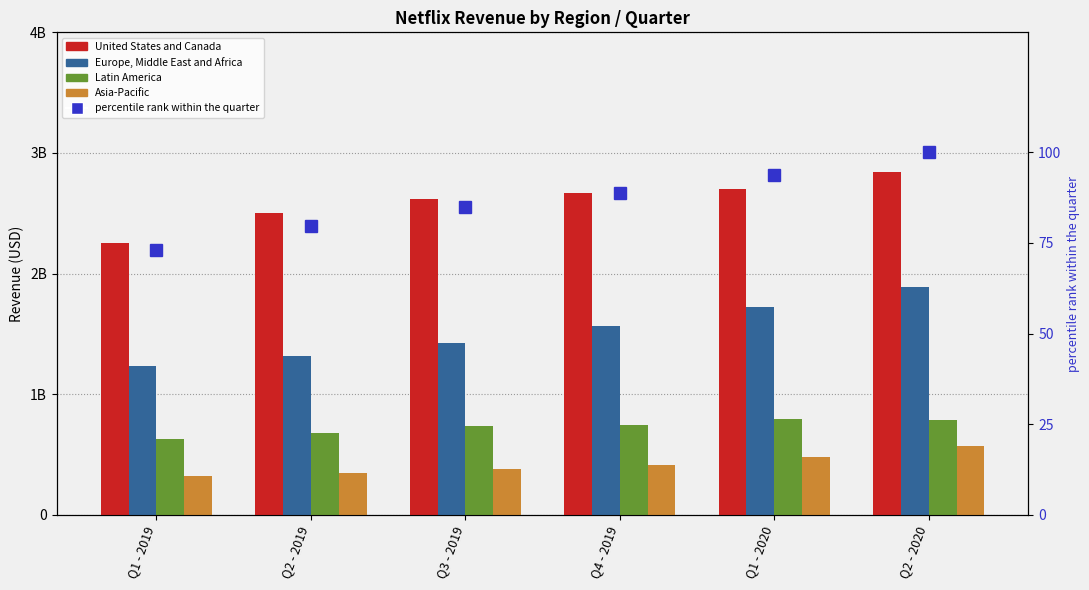

What is the label of the 3rd bar from the left?

Q3 - 2019